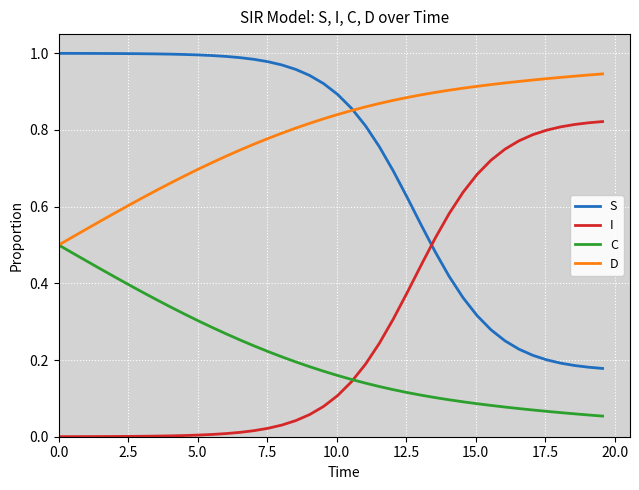

What are all the series names shown in the legend?

S, I, C, D